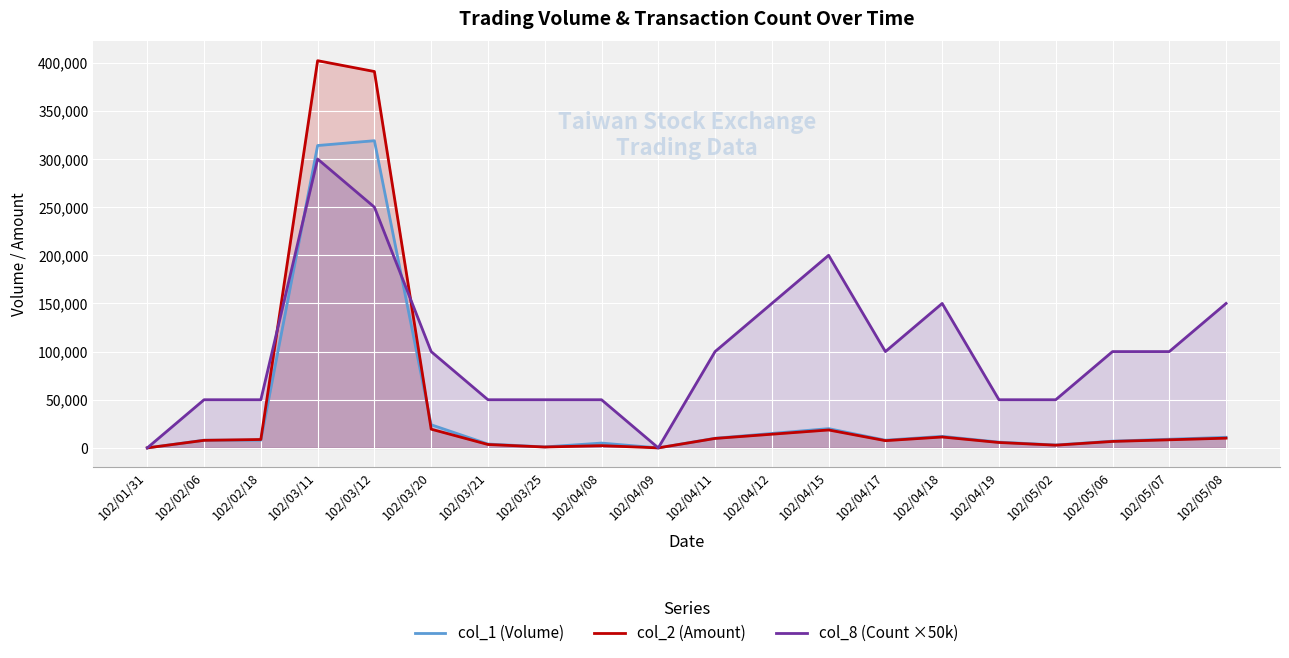

Rank the series by their maximum value, from highest to lowest.

col_2 (Amount), col_1 (Volume), col_8 (Count ×50k)